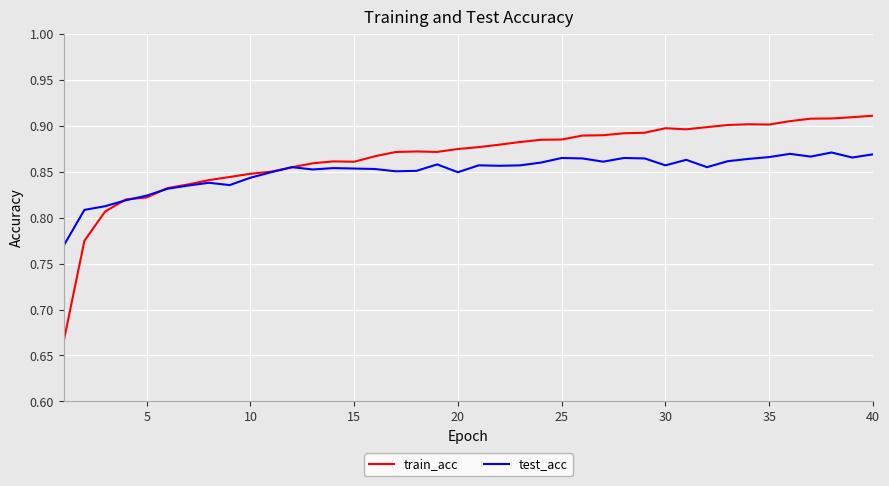

Which series ends up on top after the final intersection of train_acc and test_acc?

train_acc